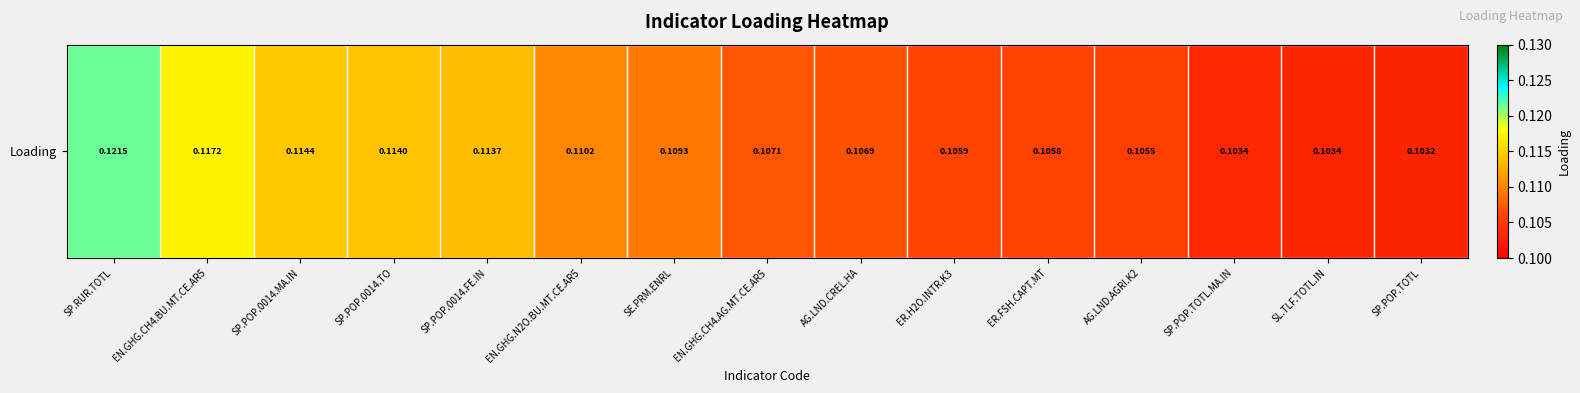

At which category does the chart reach its minimum across all series?

SP.POP.TOTL